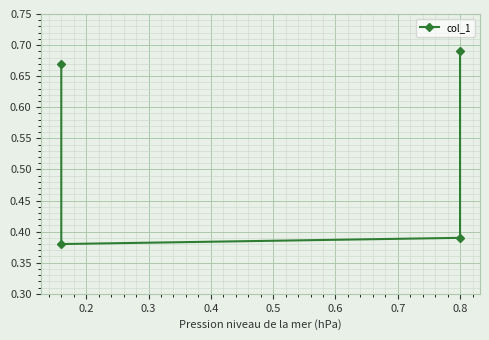

Which label corresponds to the smallest value in the chart?

0.2